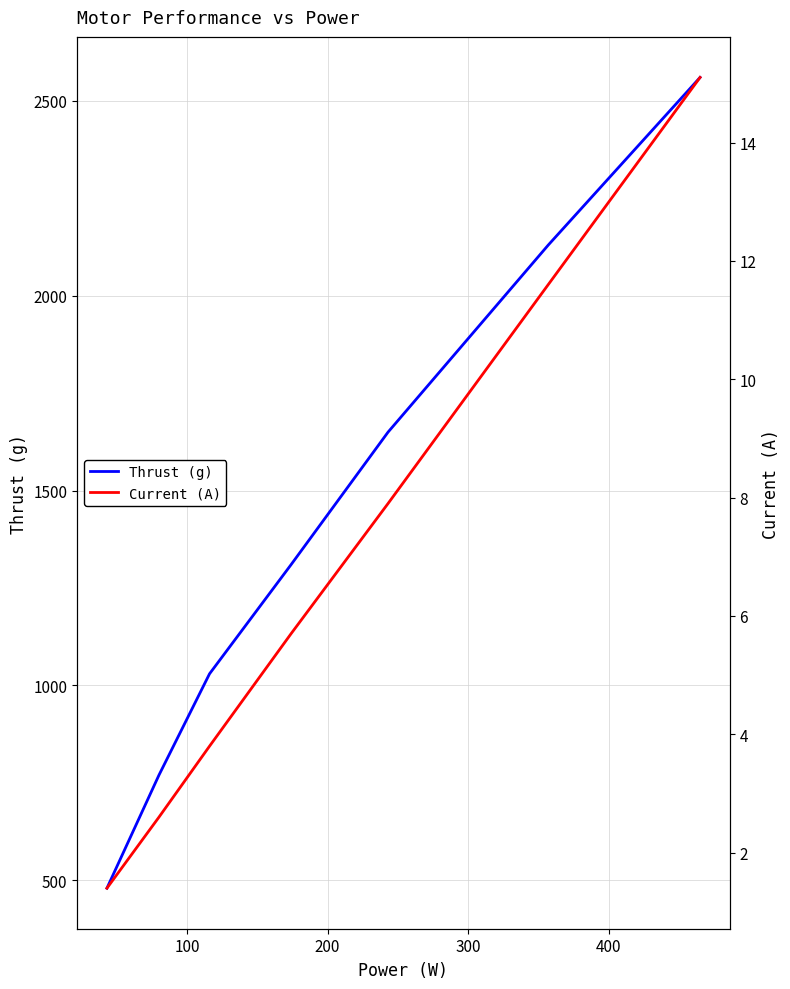

What is the minimum value shown in the chart?

1.4